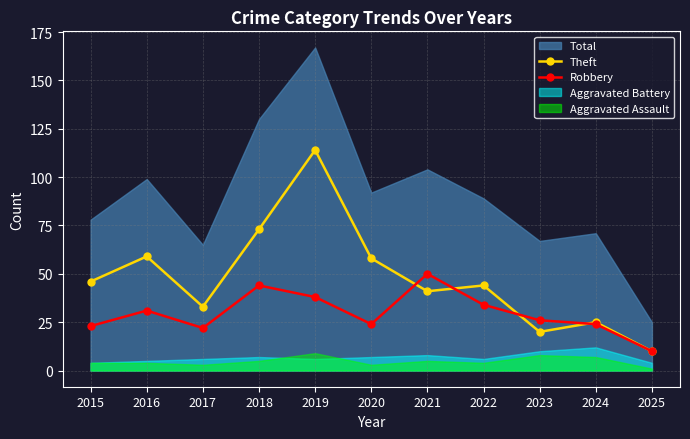

Is the value of Robbery at 2021 greater than the value of Theft at 2025?

Yes